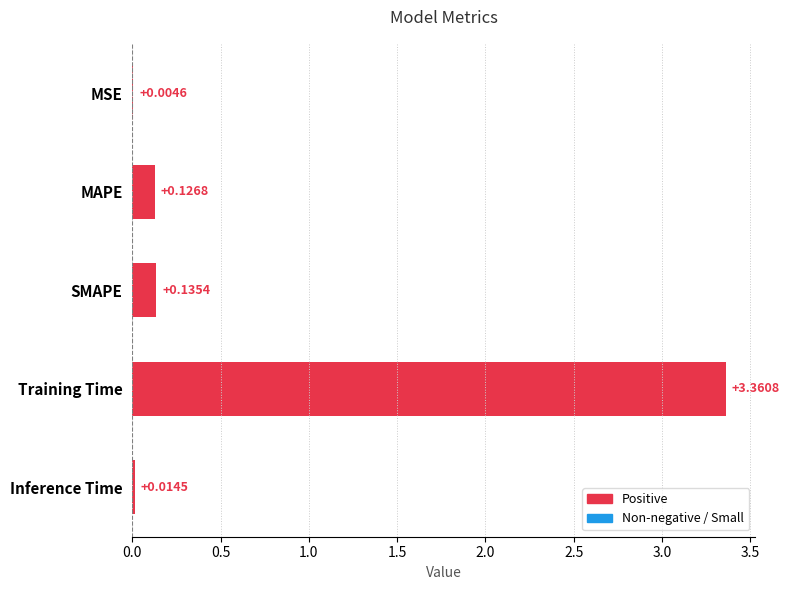

At which label is the value closest to 1?

SMAPE